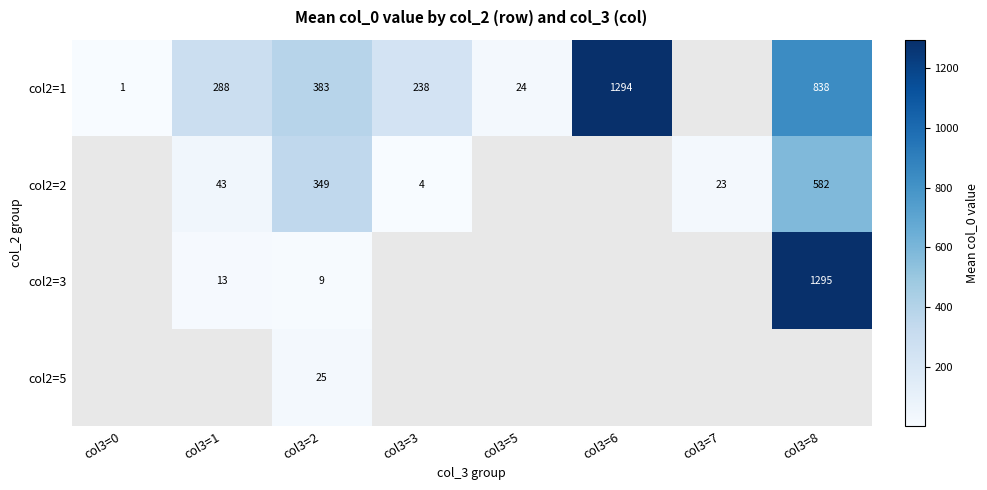

How many series are shown in this chart?

4